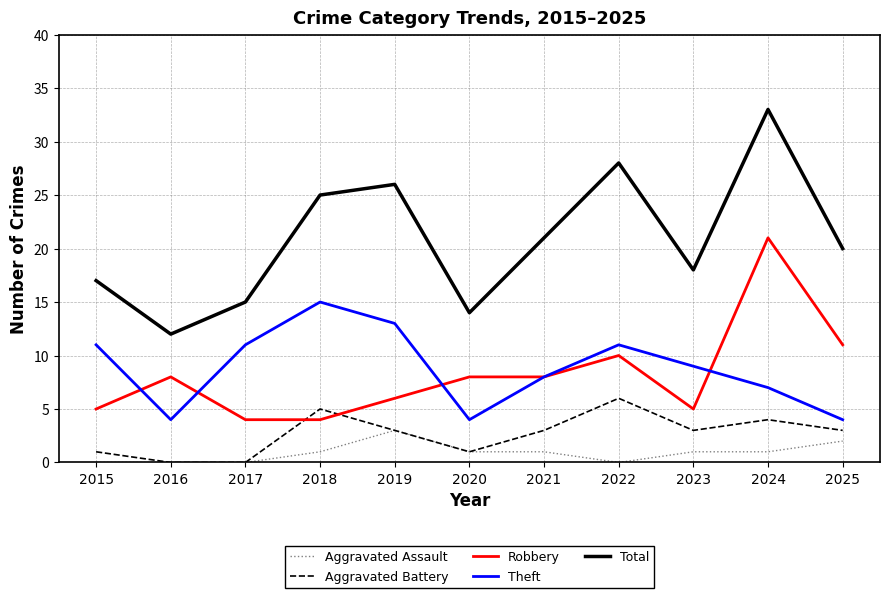

What are all the series names shown in the legend?

Aggravated Assault, Aggravated Battery, Robbery, Theft, Total